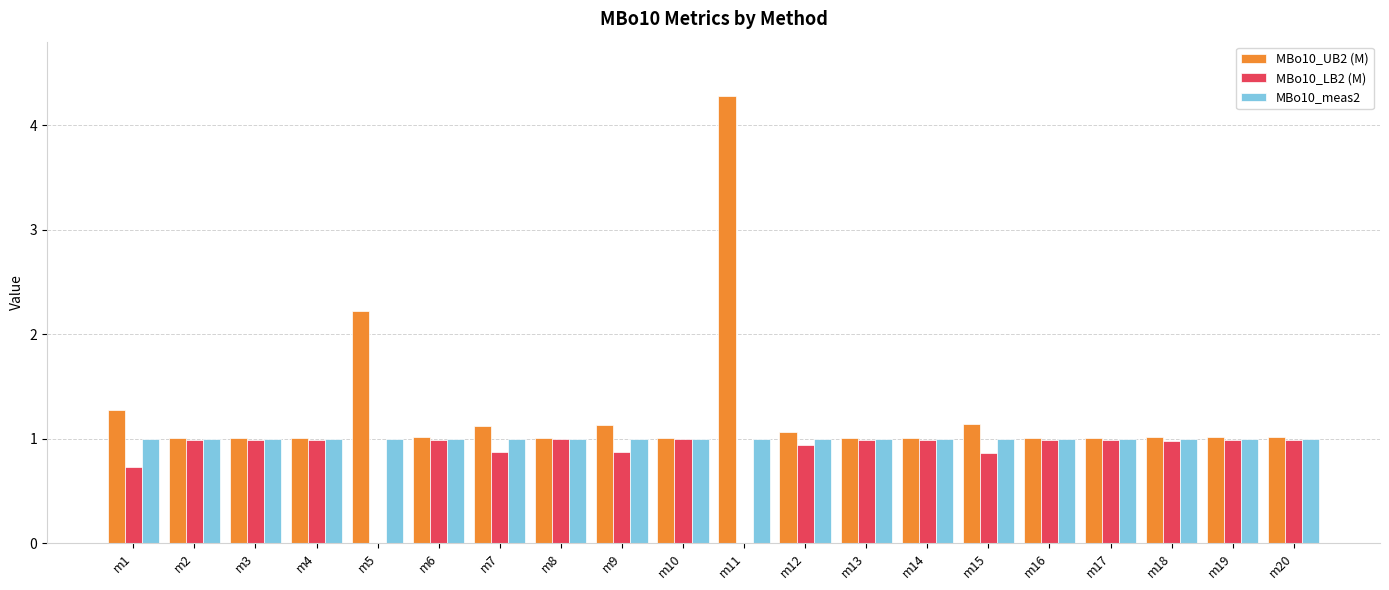

At which category is the sum across all series the highest?

m11